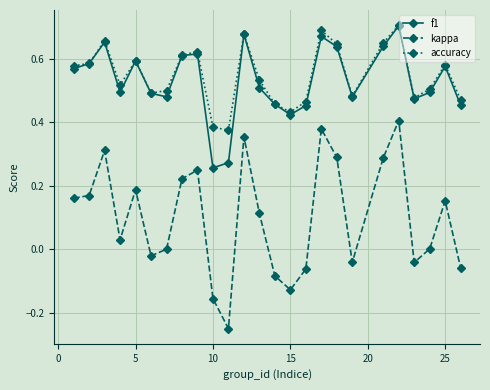

True or false: f1 and kappa cross at least once.

False